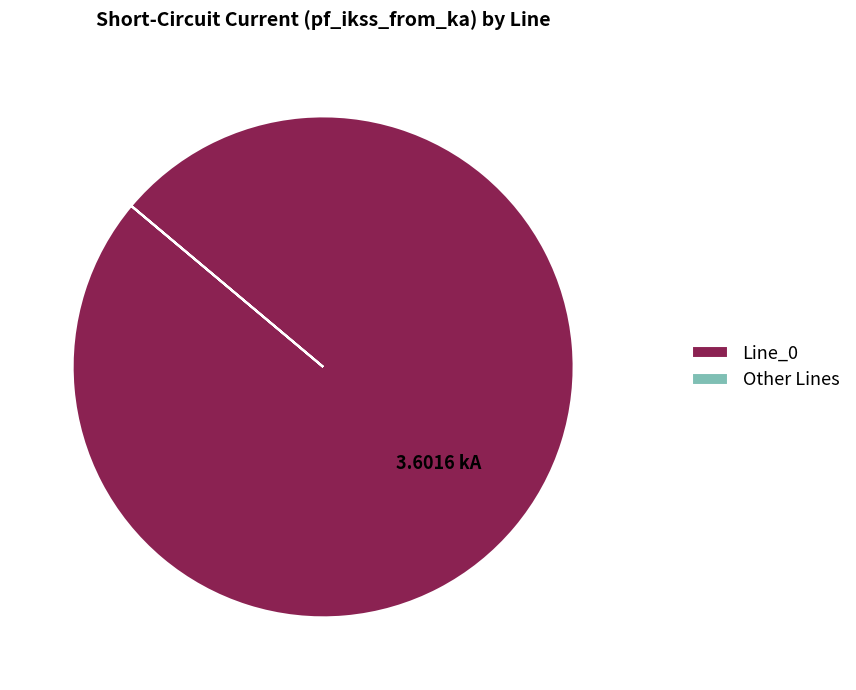

Is Line_0 the majority of the pie?

Yes